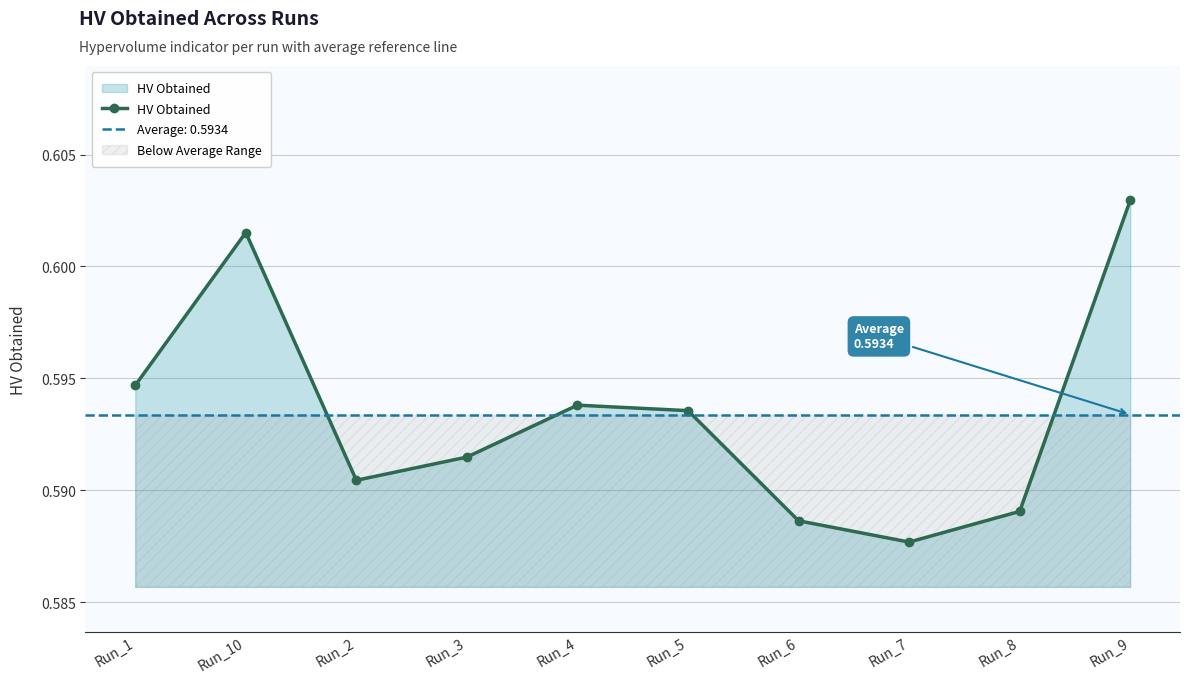

The chart shows a value of 1.0 at Run_8. True or false?

False